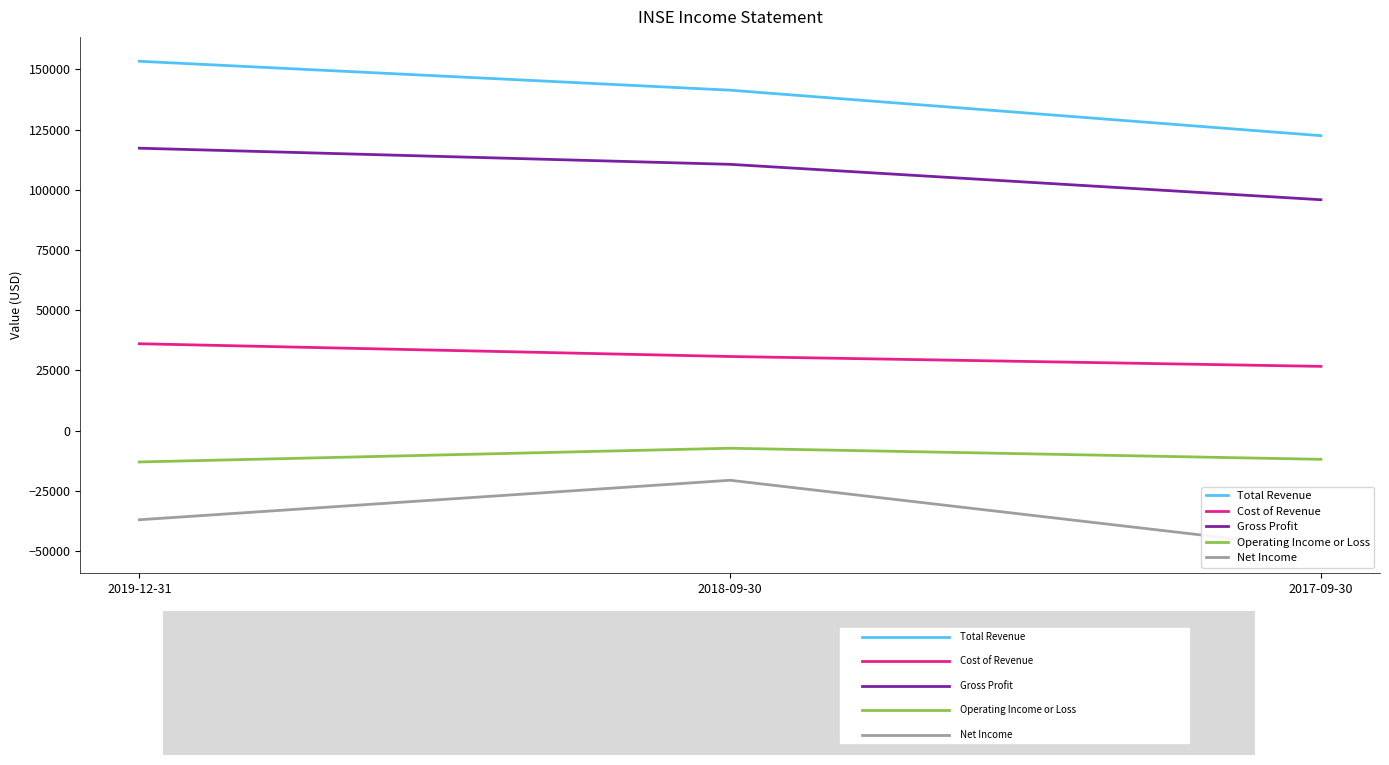

What is the value of the Cost of Revenue point at the 2nd from the left?

30800